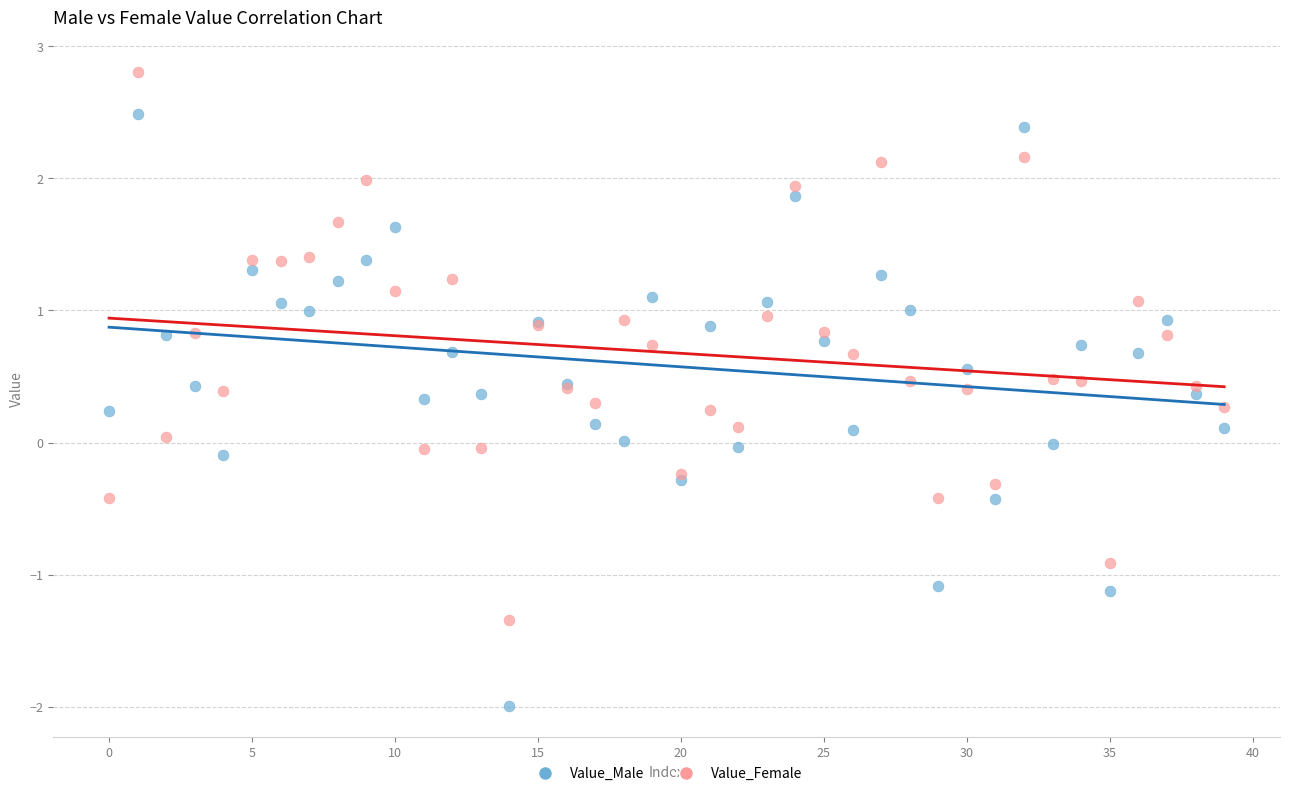

Which series contains the lowest Y value?

Value_Male